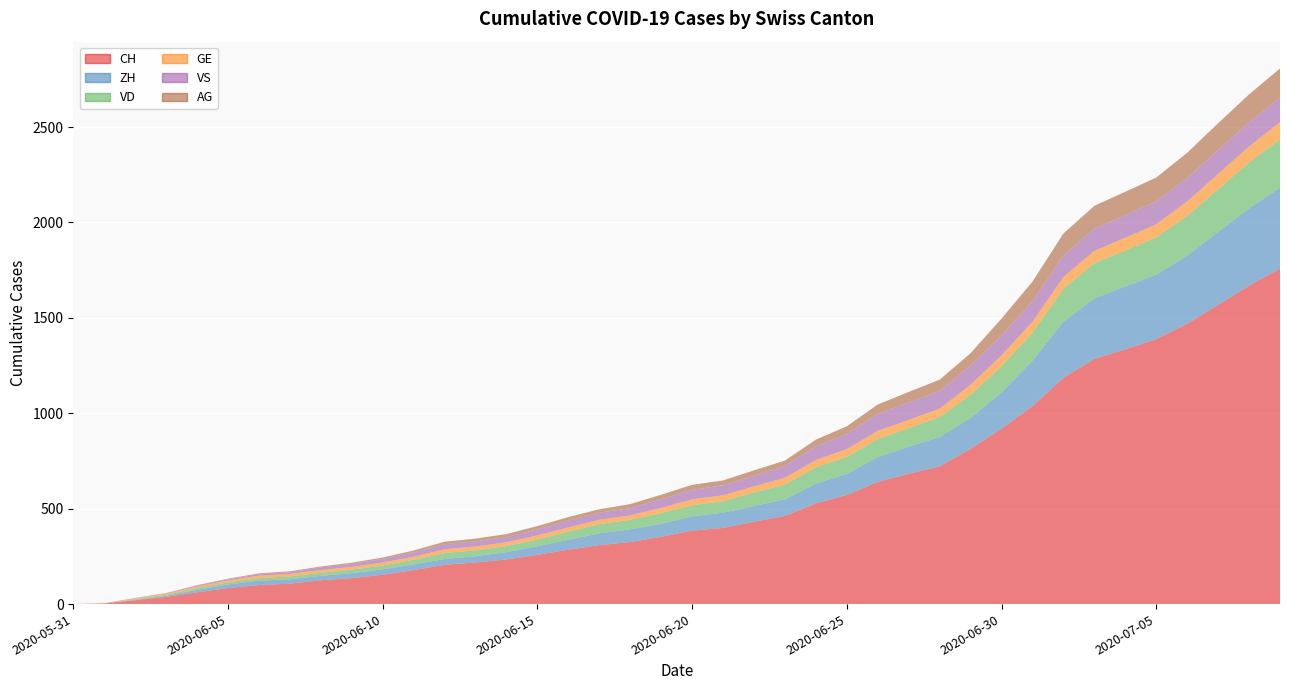

Reading right to left, what are all the values shown in this chart?

CH: 2020-07-09=1758	2020-07-08=1669	2020-07-07=1568	2020-07-06=1469	2020-07-05=1388	2020-07-04=1335	2020-07-03=1285	2020-07-02=1186	2020-07-01=1037	2020-06-30=919	2020-06-29=814	2020-06-28=722	2020-06-27=683	2020-06-26=640	2020-06-25=572	2020-06-24=528	2020-06-23=462	2020-06-22=431	2020-06-21=399	2020-06-20=385	2020-06-19=353	2020-06-18=325	2020-06-17=309	2020-06-16=285	2020-06-15=258	2020-06-14=234	2020-06-13=218	2020-06-12=206	2020-06-11=178	2020-06-10=154	2020-06-09=136	2020-06-08=125	2020-06-07=107	2020-06-06=100	2020-06-05=84	2020-06-04=62	2020-06-03=38	2020-06-02=20	2020-06-01=3	2020-05-31=0
ZH: 2020-07-09=424	2020-07-08=405	2020-07-07=382	2020-07-06=357	2020-07-05=338	2020-07-04=330	2020-07-03=317	2020-07-02=294	2020-07-01=238	2020-06-30=190	2020-06-29=162	2020-06-28=153	2020-06-27=142	2020-06-26=130	2020-06-25=111	2020-06-24=103	2020-06-23=87	2020-06-22=83	2020-06-21=80	2020-06-20=75	2020-06-19=68	2020-06-18=67	2020-06-17=62	2020-06-16=52	2020-06-15=45	2020-06-14=38	2020-06-13=33	2020-06-12=30	2020-06-11=30	2020-06-10=28	2020-06-09=26	2020-06-08=23	2020-06-07=23	2020-06-06=23	2020-06-05=19	2020-06-04=13	2020-06-03=5	2020-06-02=2	2020-06-01=0	2020-05-31=0
VD: 2020-07-09=252	2020-07-08=240	2020-07-07=224	2020-07-06=208	2020-07-05=195	2020-07-04=188	2020-07-03=185	2020-07-02=172	2020-07-01=147	2020-06-30=138	2020-06-29=121	2020-06-28=105	2020-06-27=97	2020-06-26=95	2020-06-25=89	2020-06-24=86	2020-06-23=77	2020-06-22=71	2020-06-21=60	2020-06-20=58	2020-06-19=56	2020-06-18=50	2020-06-17=48	2020-06-16=43	2020-06-15=35	2020-06-14=32	2020-06-13=31	2020-06-12=31	2020-06-11=24	2020-06-10=20	2020-06-09=19	2020-06-08=16	2020-06-07=15	2020-06-06=13	2020-06-05=11	2020-06-04=9	2020-06-03=6	2020-06-02=4	2020-06-01=0	2020-05-31=0
GE: 2020-07-09=92	2020-07-08=84	2020-07-07=80	2020-07-06=76	2020-07-05=69	2020-07-04=67	2020-07-03=64	2020-07-02=62	2020-07-01=57	2020-06-30=56	2020-06-29=52	2020-06-28=44	2020-06-27=43	2020-06-26=43	2020-06-25=40	2020-06-24=38	2020-06-23=36	2020-06-22=32	2020-06-21=31	2020-06-20=31	2020-06-19=27	2020-06-18=23	2020-06-17=23	2020-06-16=22	2020-06-15=22	2020-06-14=20	2020-06-13=20	2020-06-12=20	2020-06-11=16	2020-06-10=16	2020-06-09=14	2020-06-08=14	2020-06-07=13	2020-06-06=13	2020-06-05=10	2020-06-04=8	2020-06-03=6	2020-06-02=4	2020-06-01=1	2020-05-31=0
VS: 2020-07-09=128	2020-07-08=126	2020-07-07=126	2020-07-06=123	2020-07-05=120	2020-07-04=118	2020-07-03=116	2020-07-02=112	2020-07-01=108	2020-06-30=105	2020-06-29=101	2020-06-28=93	2020-06-27=92	2020-06-26=88	2020-06-25=80	2020-06-24=72	2020-06-23=62	2020-06-22=56	2020-06-21=52	2020-06-20=50	2020-06-19=46	2020-06-18=38	2020-06-17=37	2020-06-16=36	2020-06-15=32	2020-06-14=27	2020-06-13=27	2020-06-12=27	2020-06-11=23	2020-06-10=19	2020-06-09=15	2020-06-08=14	2020-06-07=9	2020-06-06=7	2020-06-05=6	2020-06-04=4	2020-06-03=2	2020-06-02=2	2020-06-01=1	2020-05-31=0
AG: 2020-07-09=153	2020-07-08=147	2020-07-07=140	2020-07-06=132	2020-07-05=125	2020-07-04=123	2020-07-03=120	2020-07-02=116	2020-07-01=103	2020-06-30=88	2020-06-29=65	2020-06-28=59	2020-06-27=55	2020-06-26=50	2020-06-25=40	2020-06-24=35	2020-06-23=28	2020-06-22=28	2020-06-21=26	2020-06-20=26	2020-06-19=23	2020-06-18=21	2020-06-17=18	2020-06-16=18	2020-06-15=17	2020-06-14=16	2020-06-13=14	2020-06-12=13	2020-06-11=10	2020-06-10=7	2020-06-09=7	2020-06-08=5	2020-06-07=5	2020-06-06=5	2020-06-05=3	2020-06-04=3	2020-06-03=1	2020-06-02=0	2020-06-01=0	2020-05-31=0